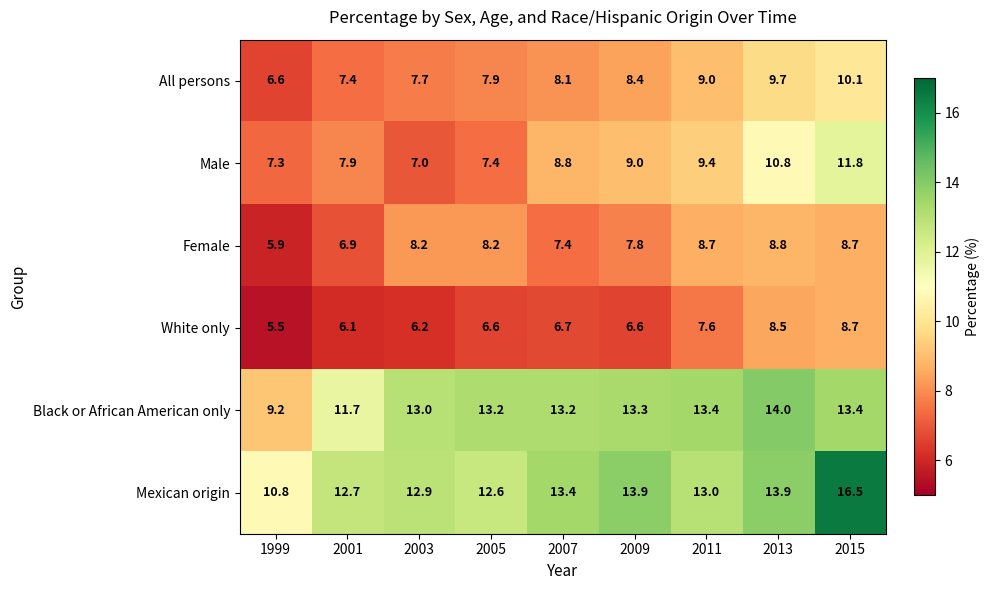

Rank the series at 2009 from lowest to highest value.

White only, Female, All persons, Male, Black or African American only, Mexican origin